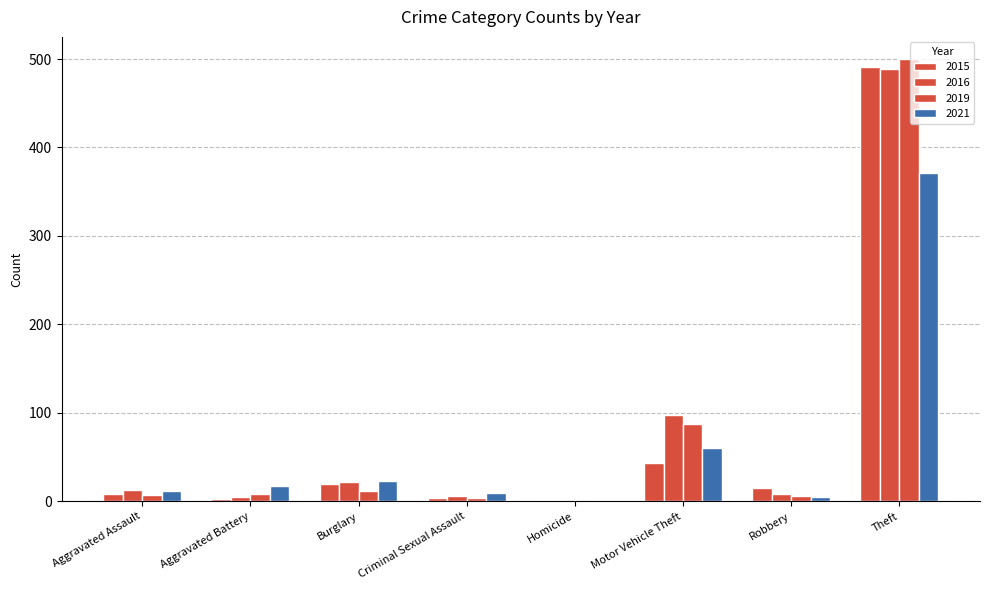

How many groups of bars are there?

8